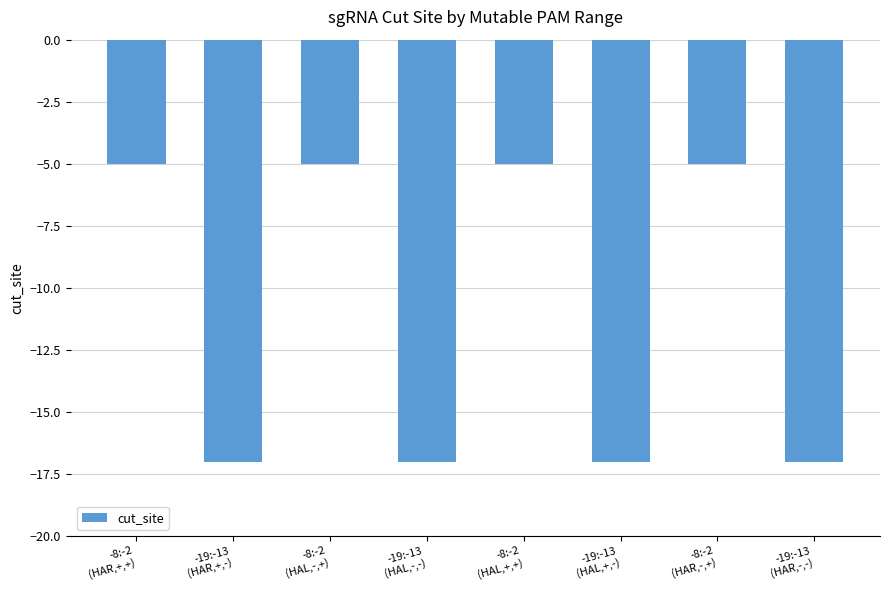

What is the maximum value shown in the chart?

-5